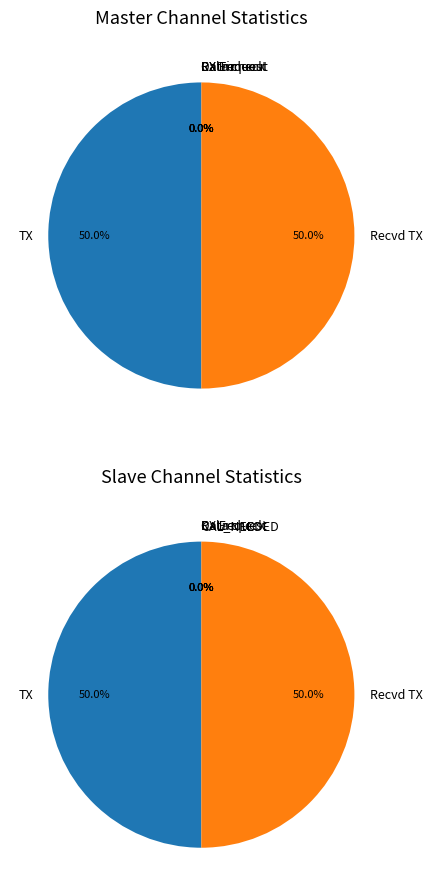

Do RX Timeout and Recvd TX together represent more than half of the pie?

No